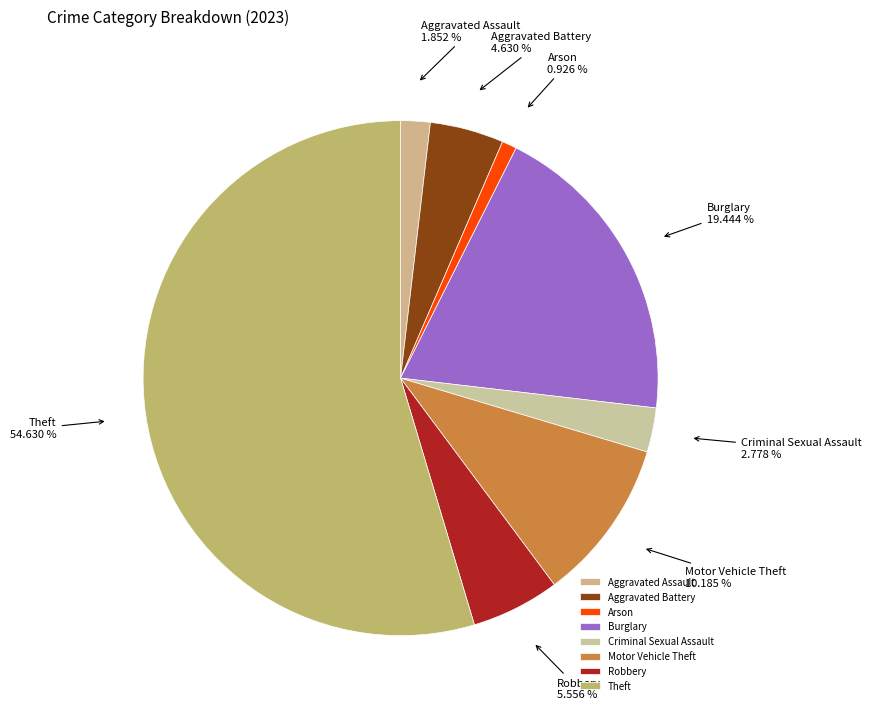

Which category has the smallest portion of the pie?

Arson